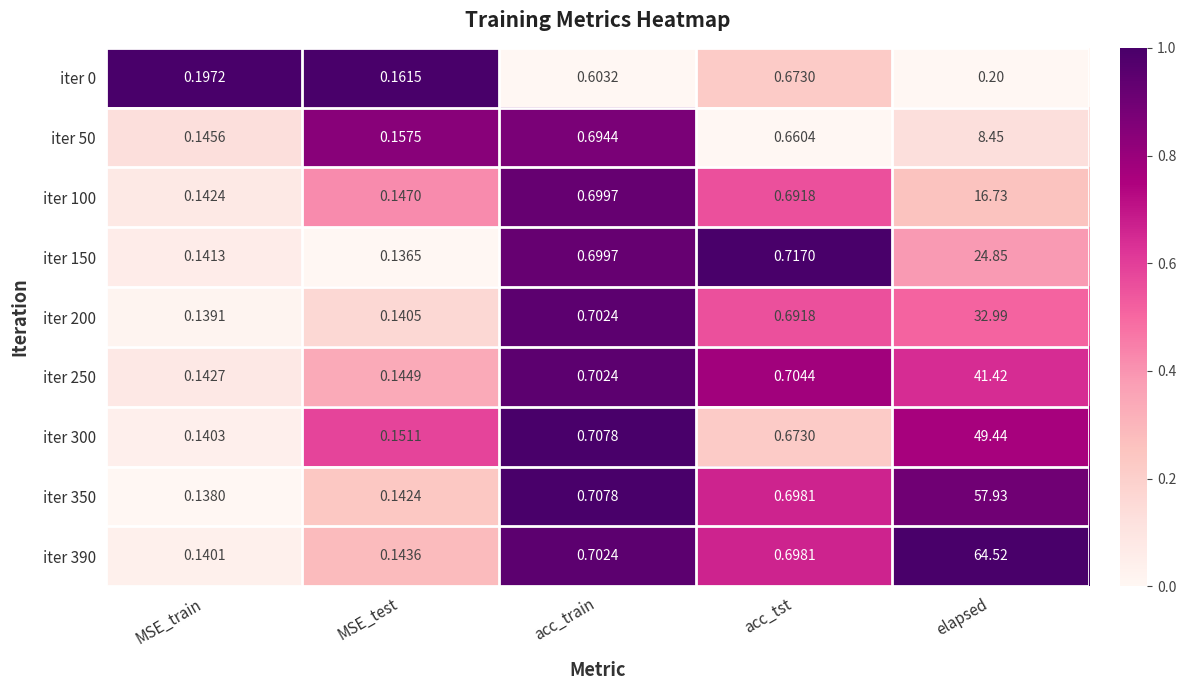

Count the number of data series in this chart.

9